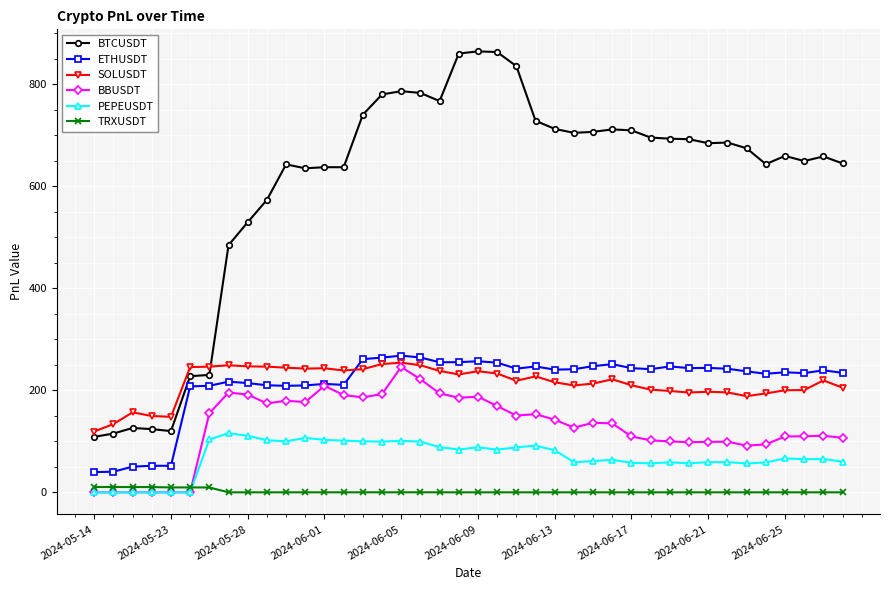

True or false: BTCUSDT and TRXUSDT intersect in this chart.

False